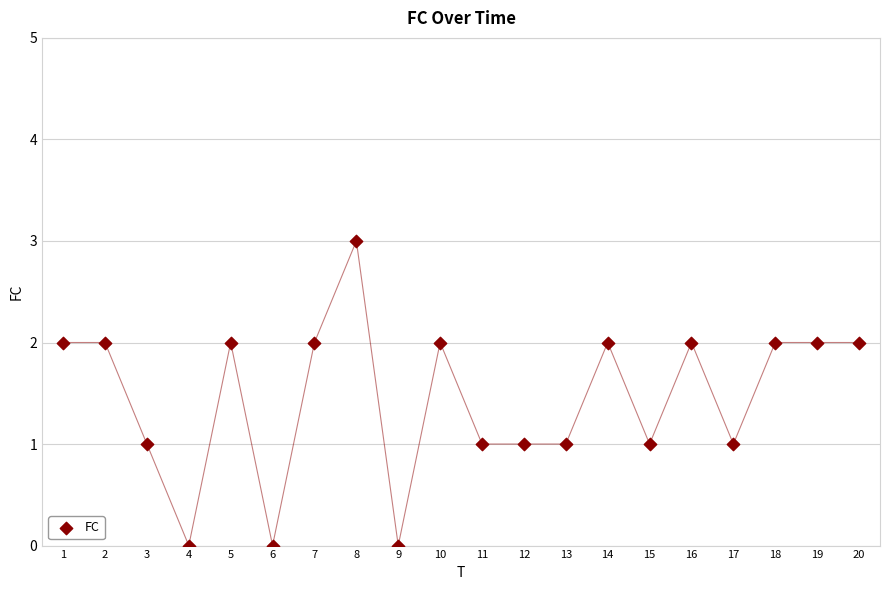

Count the number of points in this scatter plot.

20